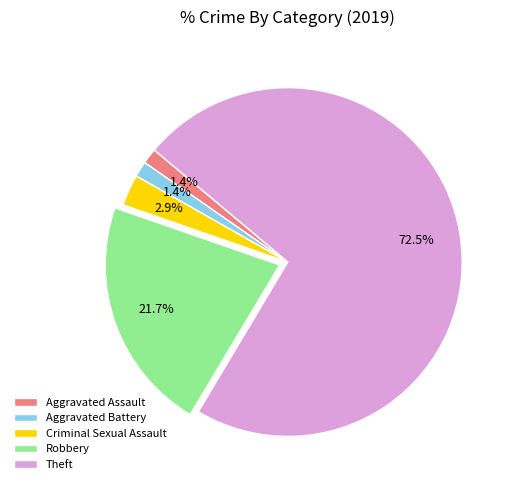

To the nearest percent, what is the difference between the Aggravated Battery and Robbery slice percentages?

20%